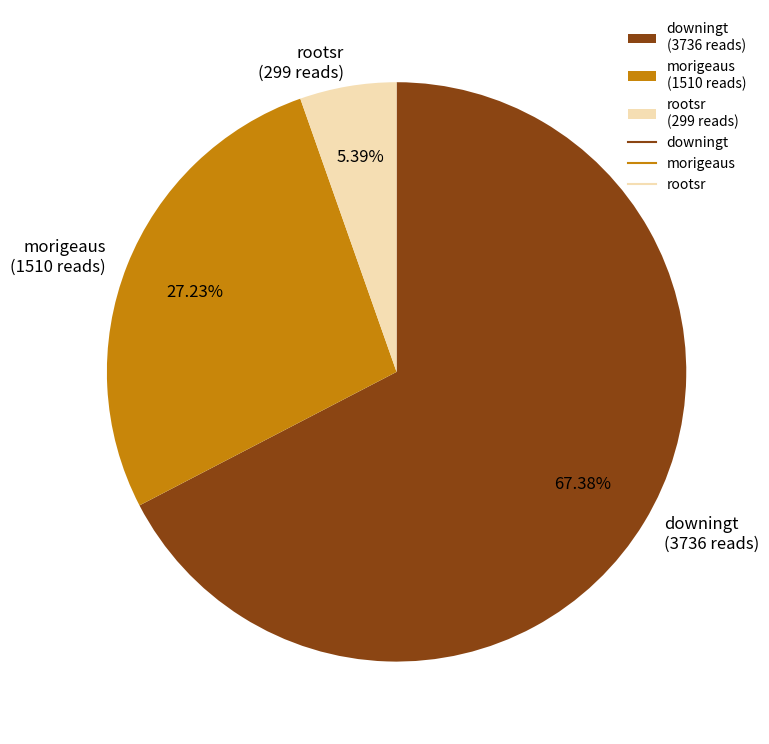

What is the smallest slice in the pie chart?

rootsr